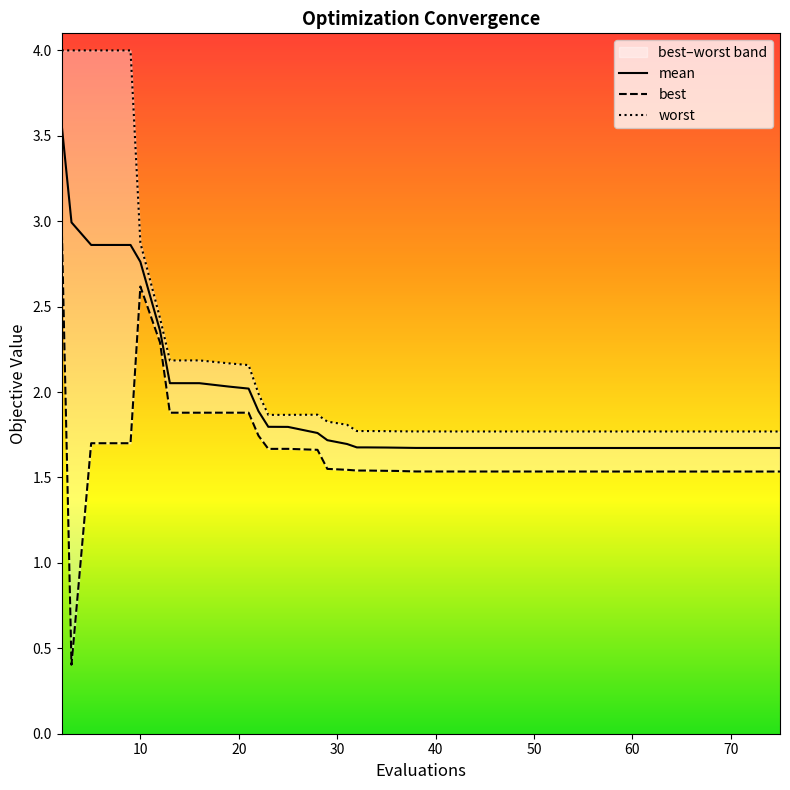

What is the highest value of the mean series?

3.6